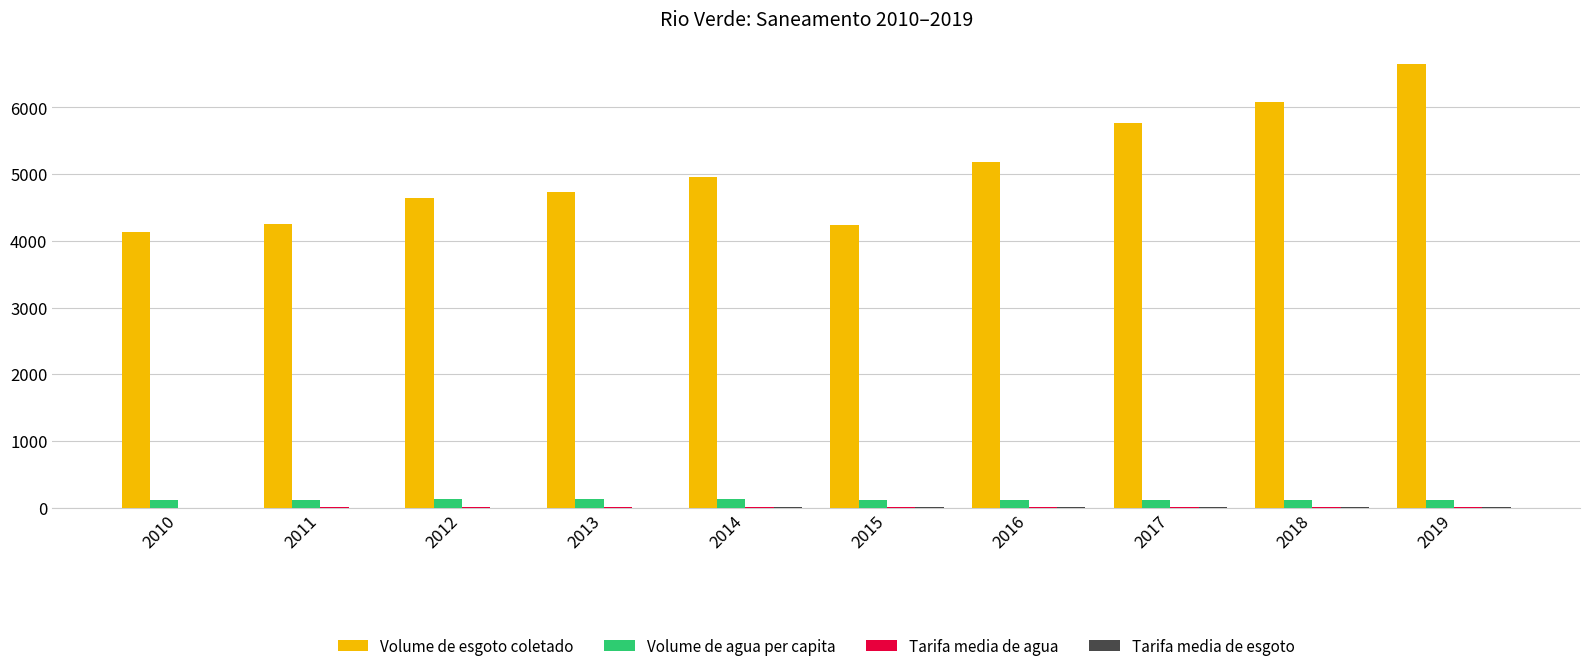

Are the bars grouped side by side (vs. stacked)?

Yes